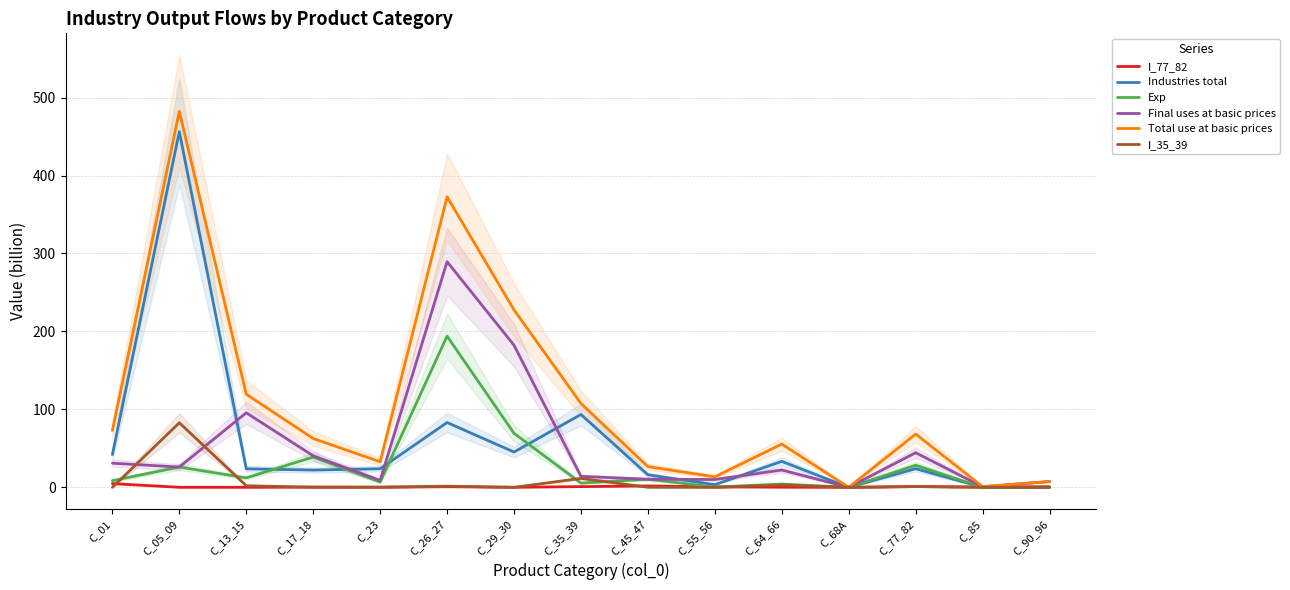

Reading left to right, transcribe all the data shown in this chart.

I_77_82: 4.8	0.1	0.1	0.3	0.1	0.8	0.1	0.9	1.8	0.6	0.2	0.0	1.0	0.4	0.8
Industries total: 42.0	456.3	23.8	22.2	23.8	83.2	45.3	93.5	16.1	3.5	33.3	0.0	23.9	0.1	0.2
Exp: 8.6	26.0	12.2	38.9	6.7	194.0	69.3	5.4	10.4	0.4	4.2	0.0	28.4	0.0	0.0
Final uses at basic prices: 31.0	26.0	95.6	40.5	9.0	289.5	182.3	14.1	10.4	10.0	22.2	0.0	44.4	0.8	7.5
Total use at basic prices: 73.0	482.3	119.4	62.6	32.8	372.7	227.6	107.6	26.5	13.5	55.5	0.0	68.3	0.9	7.5
I_35_39: 0.0	82.8	2.1	0.2	0.3	1.5	0.0	11.5	0.1	0.0	3.0	0.0	0.9	0.0	0.0